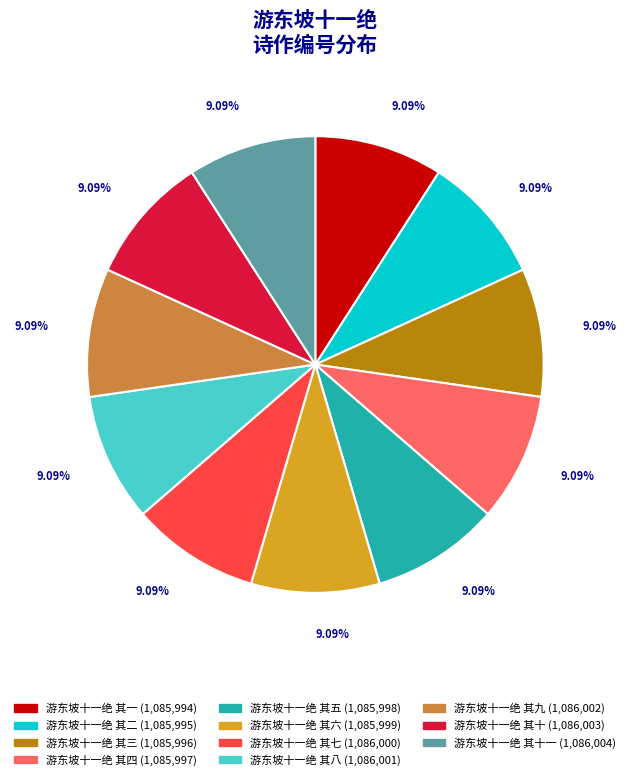

Does any single category account for the majority?

No